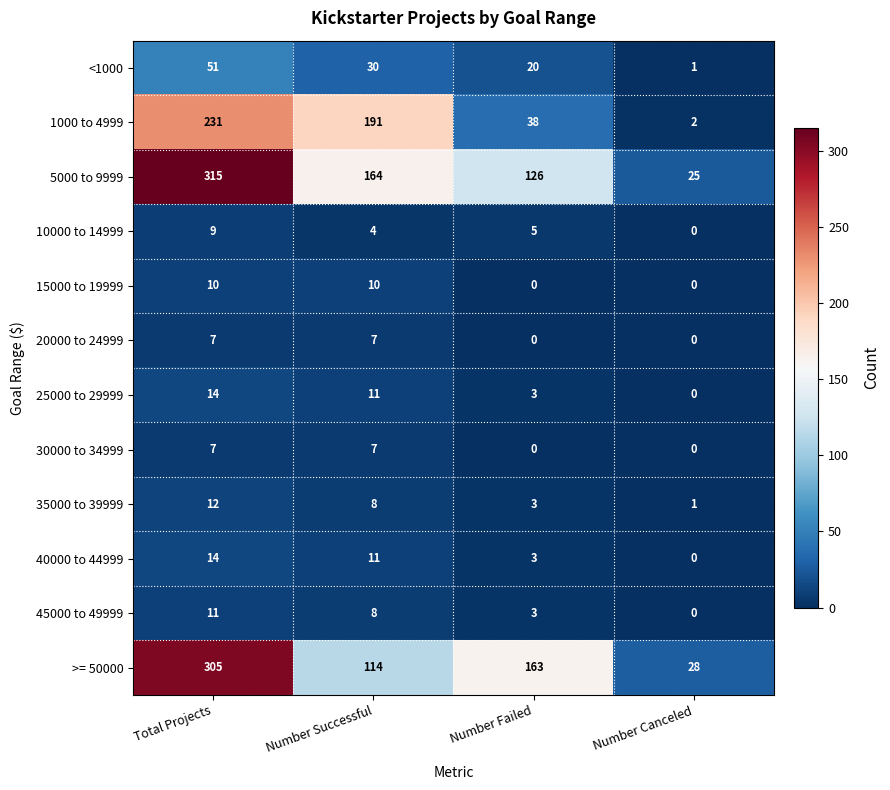

Is it true that <1000 equals 21 at Total Projects?

False